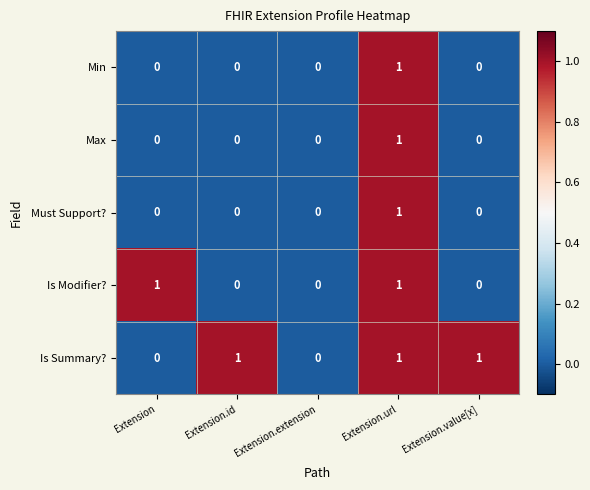

The Is Modifier? series shows 1 at Extension. True or false?

True